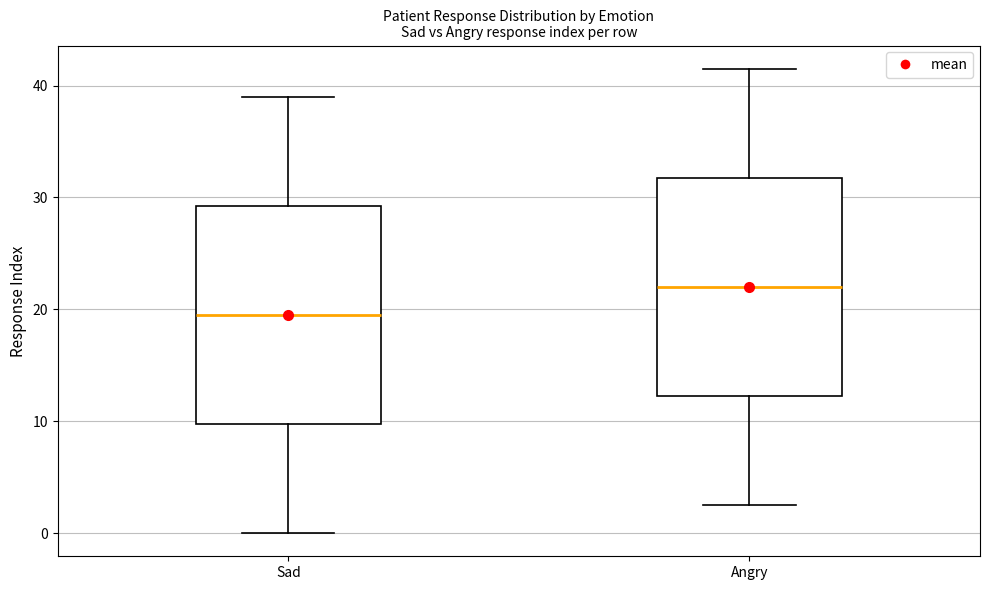

Where is the upper edge of the box for Angry on the y-axis? The values are not printed on the chart, so give them approximately, as read against the axis.

32